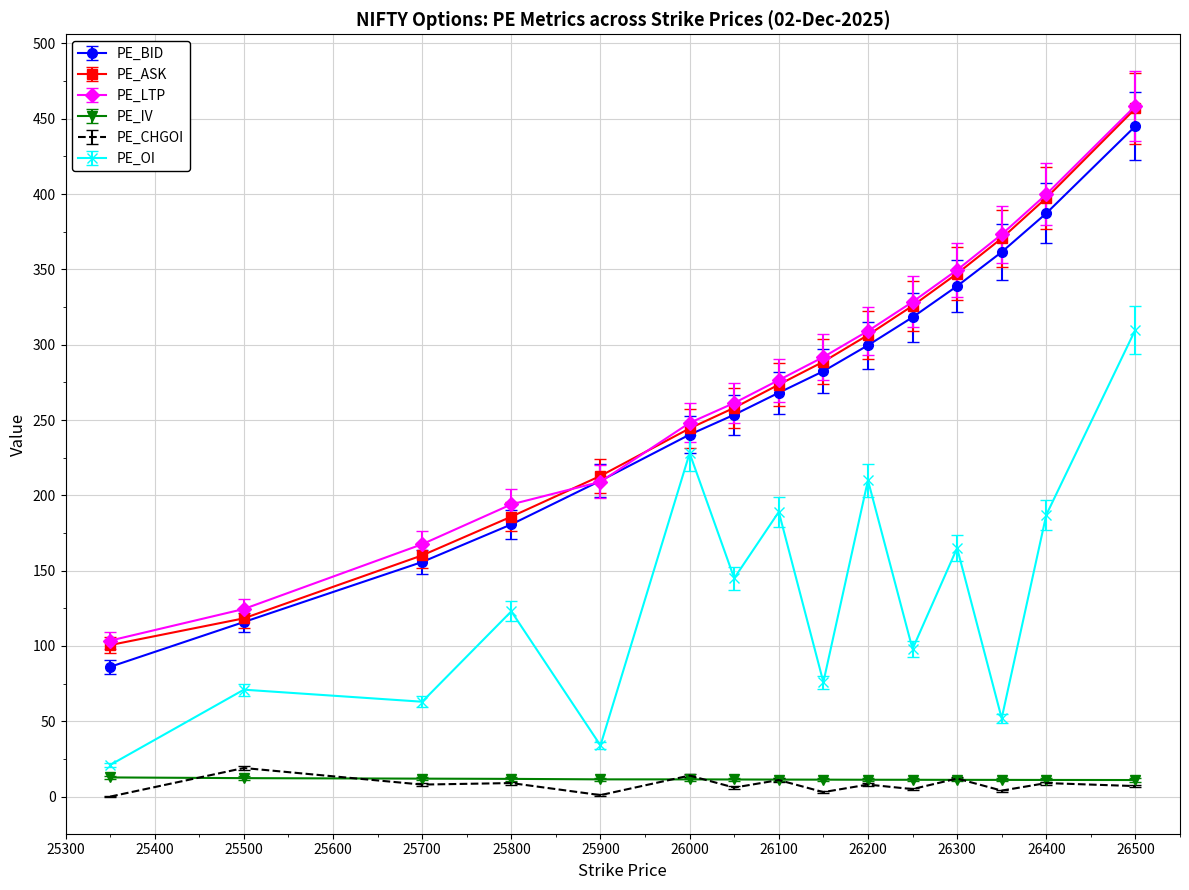

What are all the series names shown in the legend?

PE_BID, PE_ASK, PE_LTP, PE_IV, PE_CHGOI, PE_OI